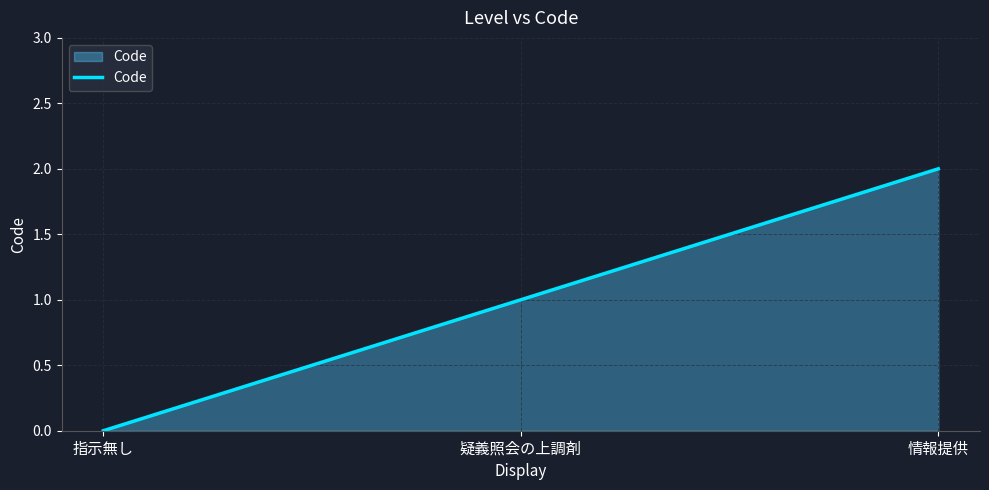

Reading left to right, transcribe all the data shown in this chart.

0	1	2